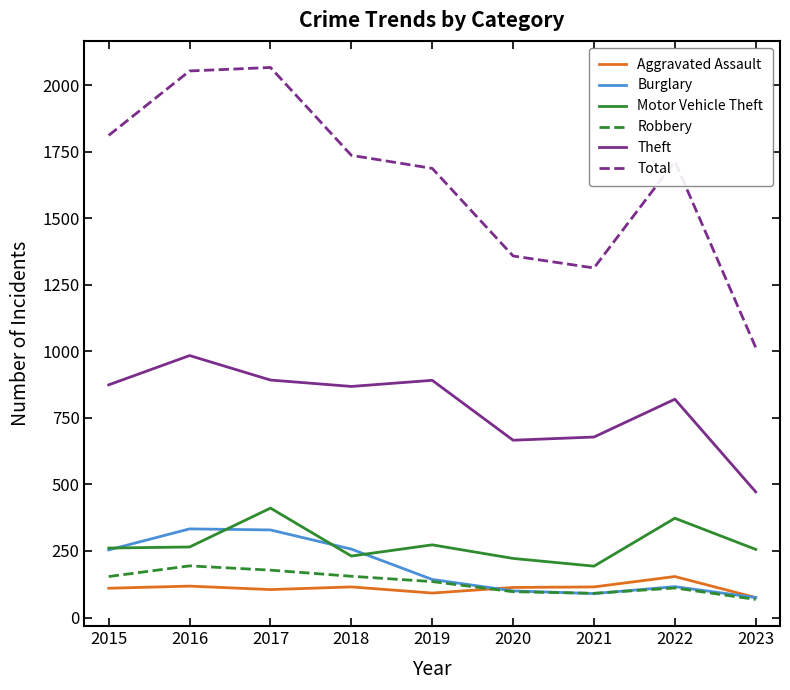

What is the minimum value for Motor Vehicle Theft?

193